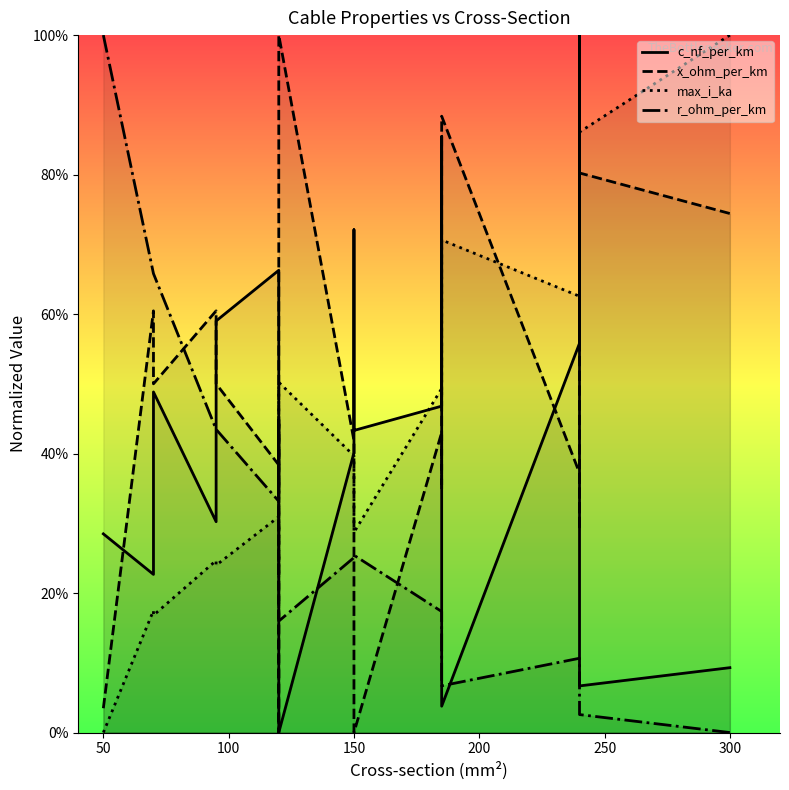

True or false: max_i_ka has more than 2 points higher than both neighbors.

True